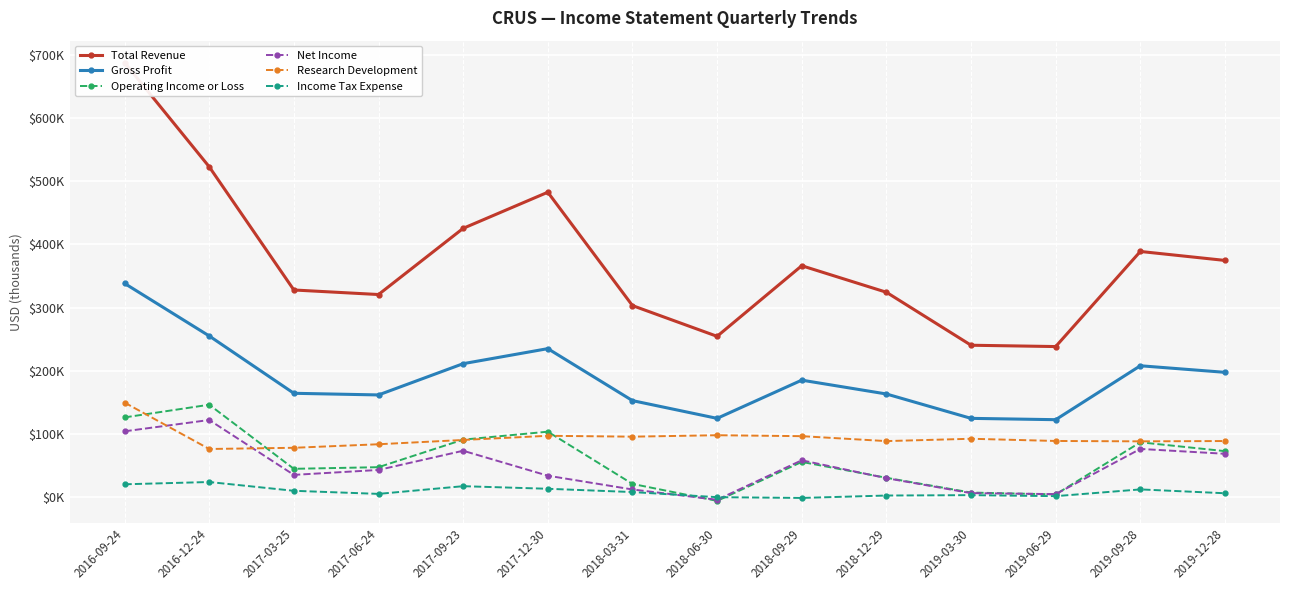

What position from the right is 2019-03-30?

4